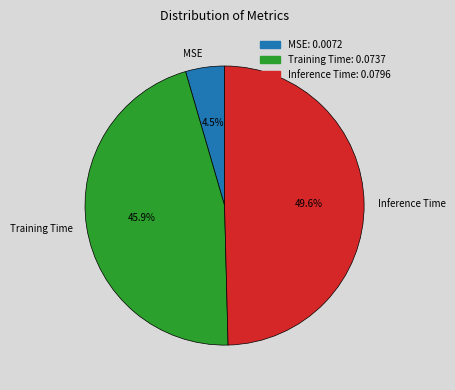

To the nearest percent, what portion does Training Time represent?

46%